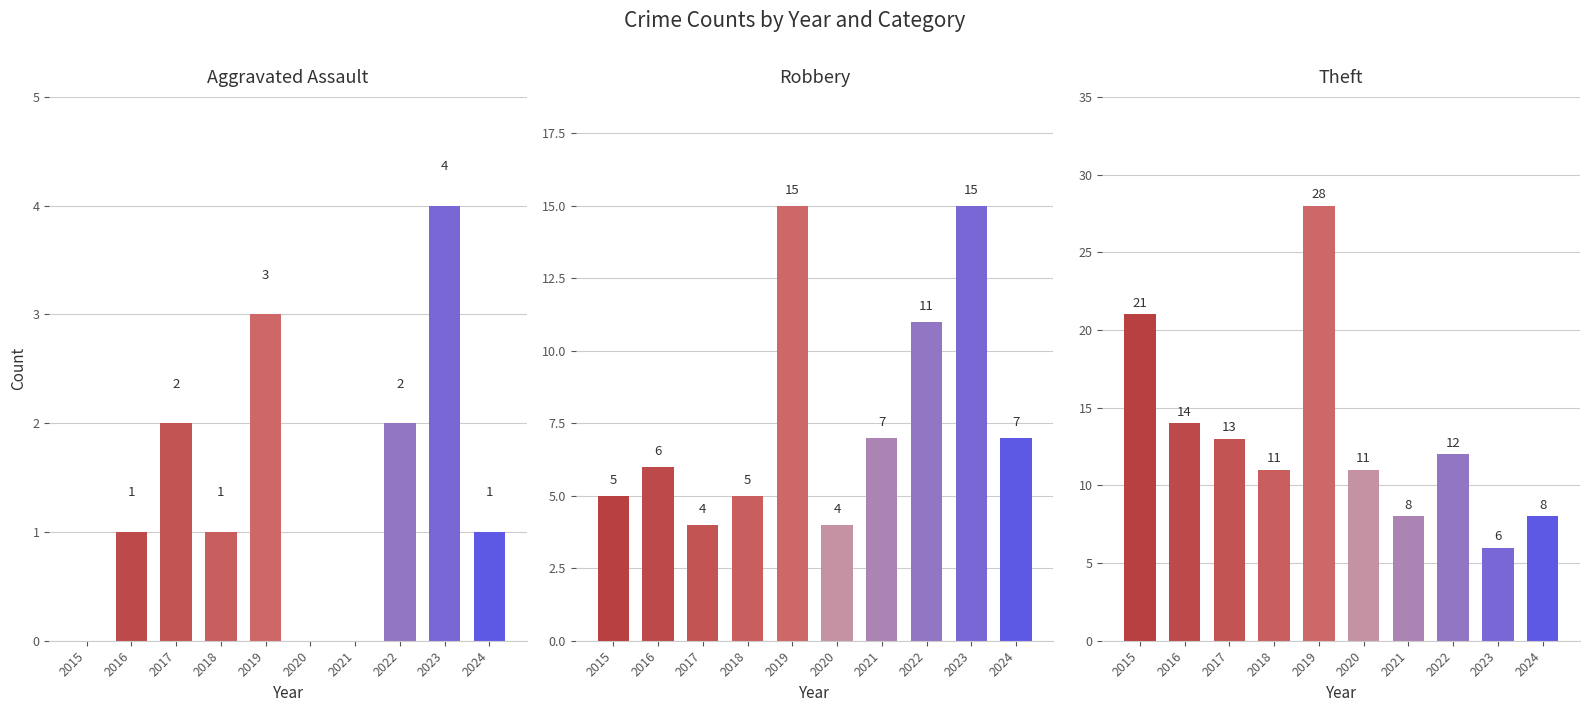

Is it true that Robbery equals 9 at 2019?

False